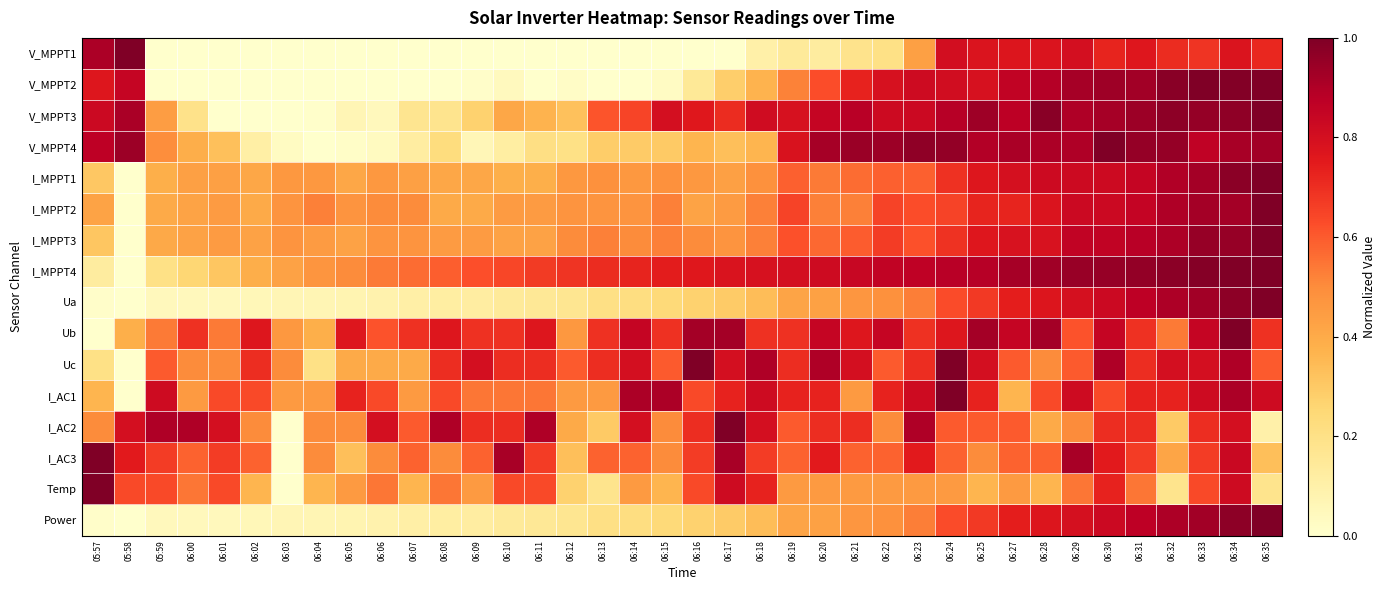

At which category is the sum across all series the highest?

06:34